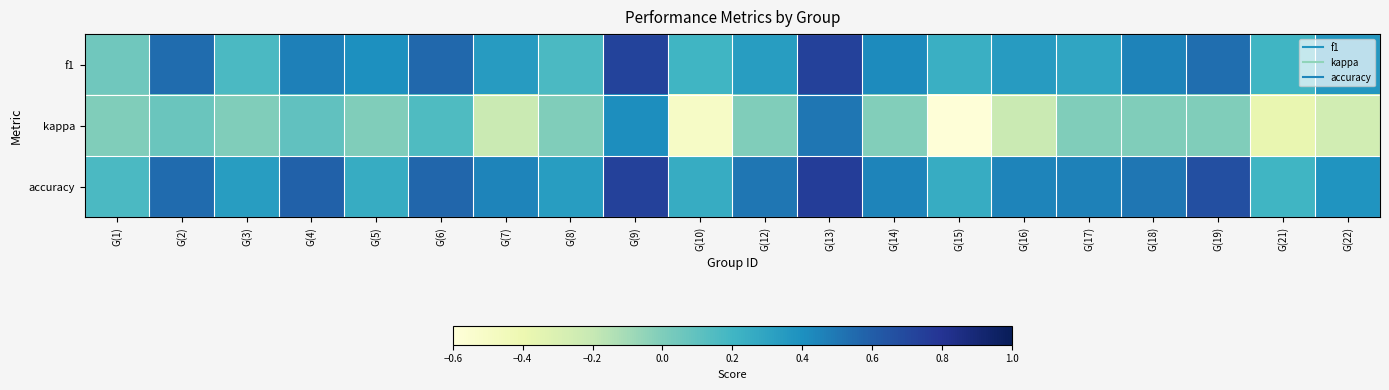

What is the greatest value displayed?

0.8